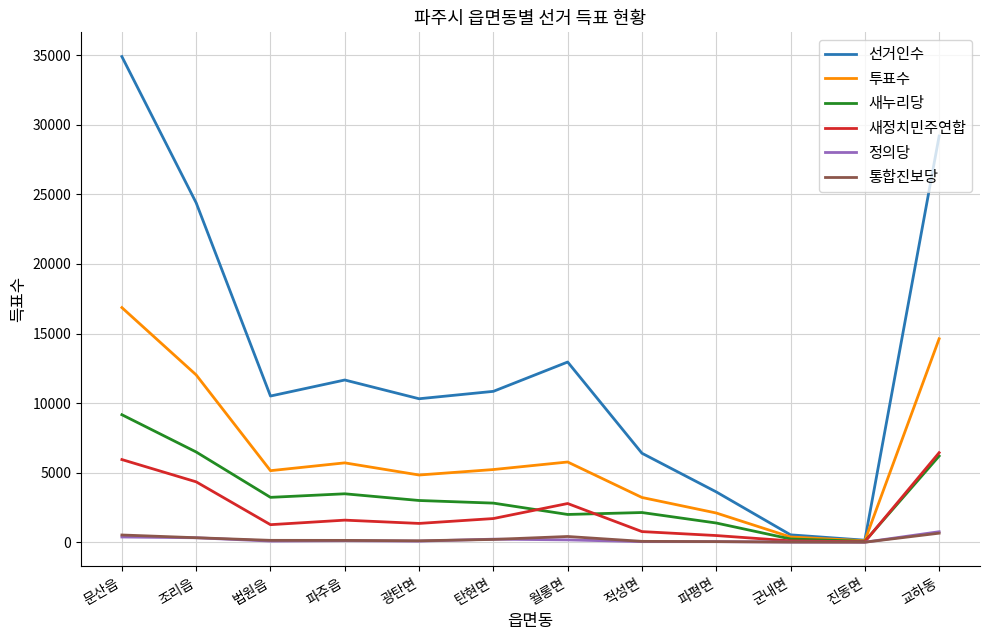

Which category has the highest value in the 새누리당 series?

문산읍